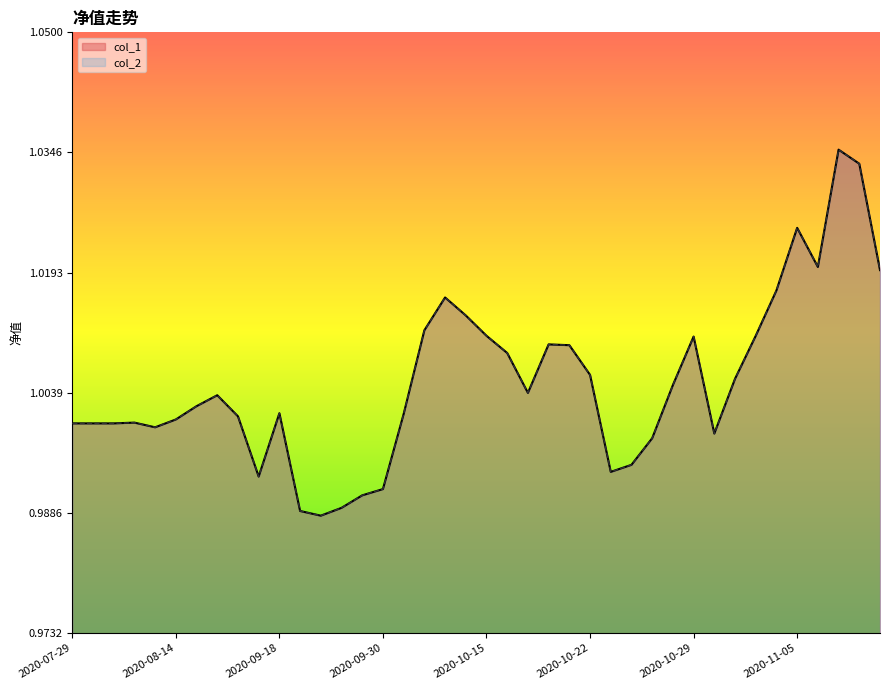

True or false: col_2 and col_1 cross at least once.

False